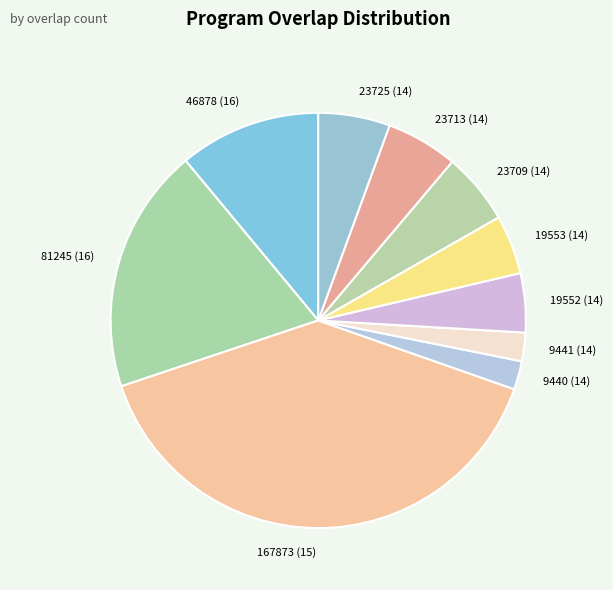

Combined, do 9440 (14) and 167873 (15) account for over 50%?

No